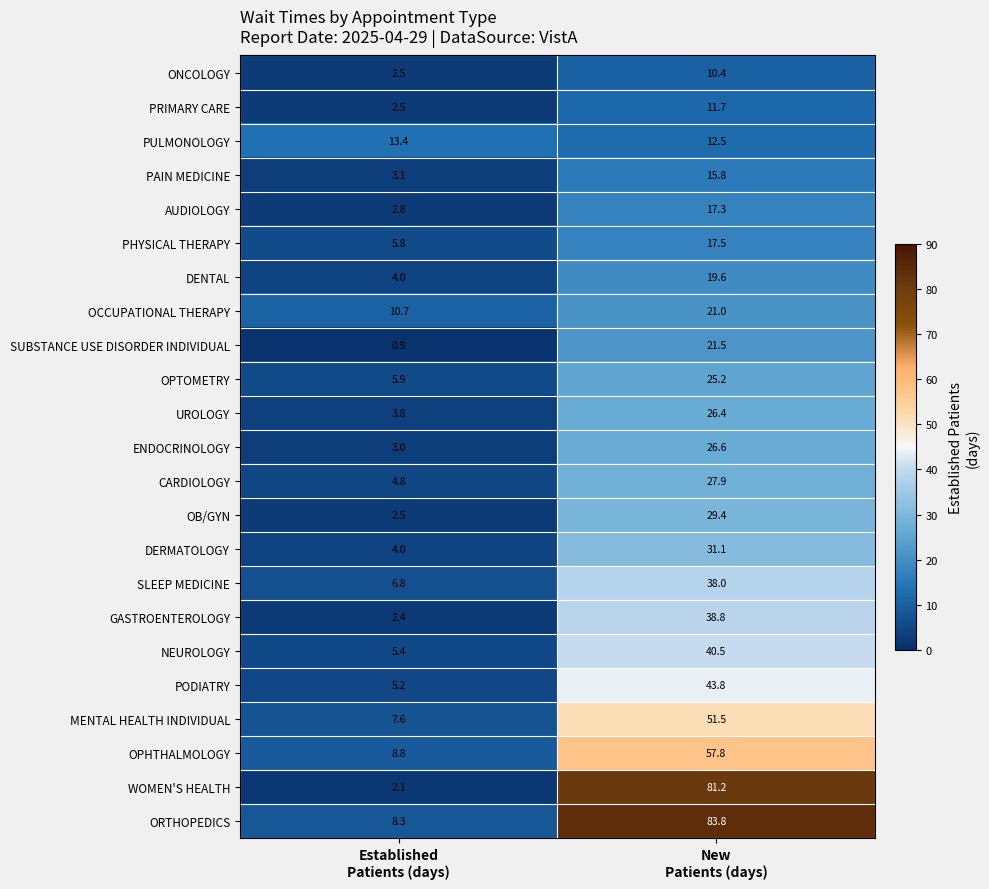

At which category is the sum across all series the highest?

New
Patients (days)